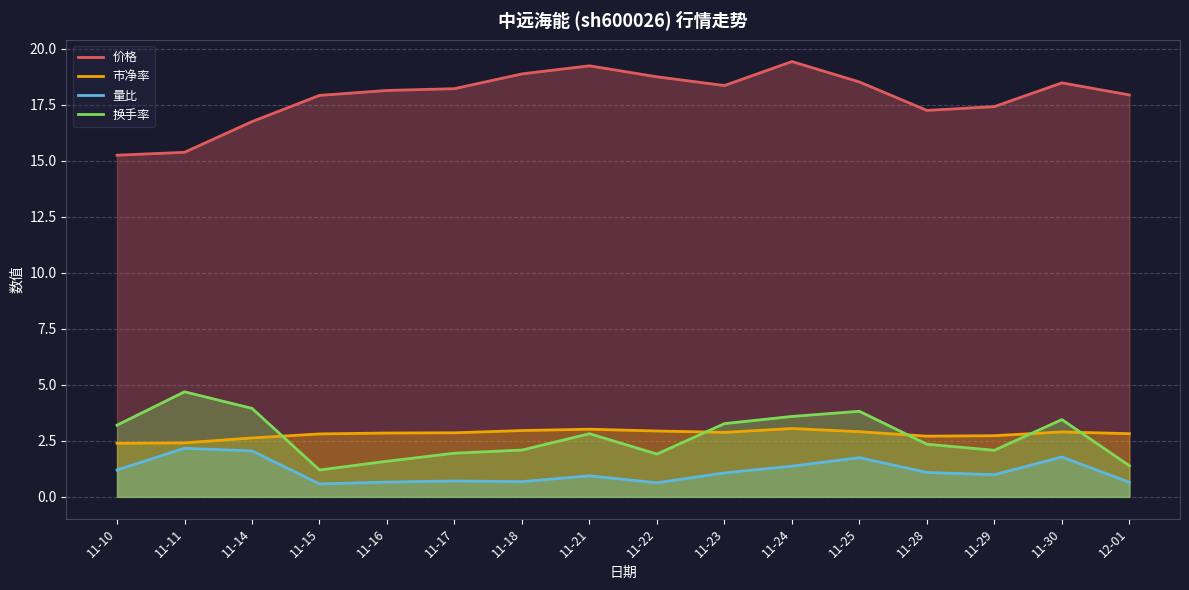

What value does the 价格 series have at 11-14?

16.8